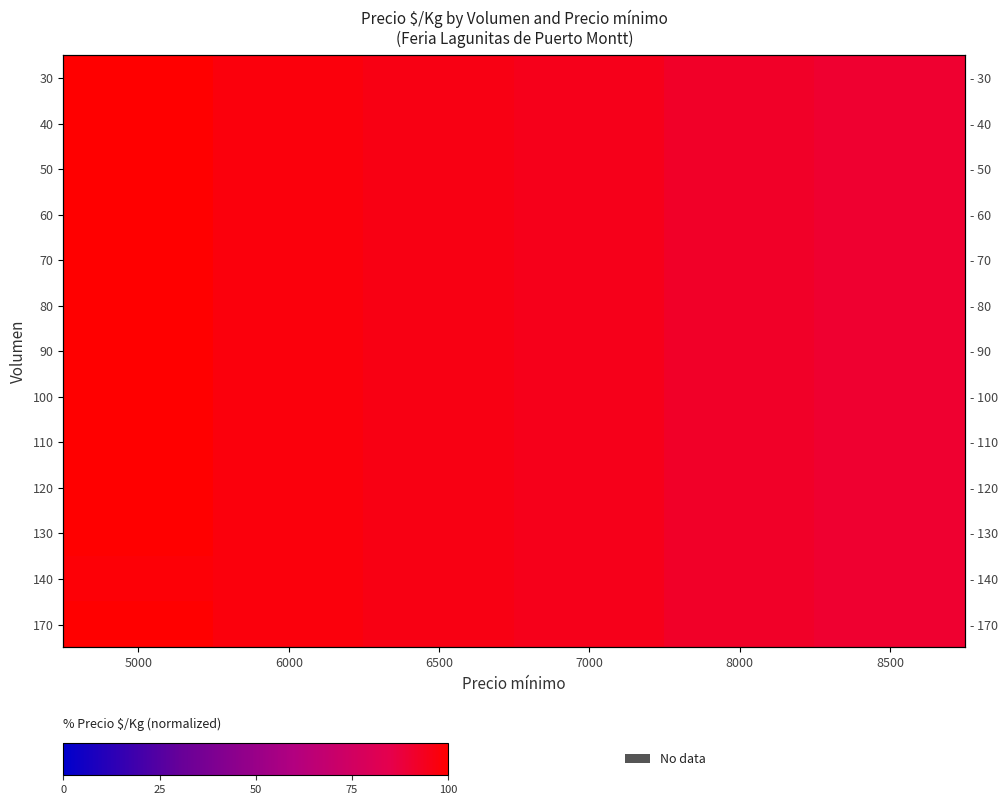

Is it true that 80 equals 145.7 at 6500?

False